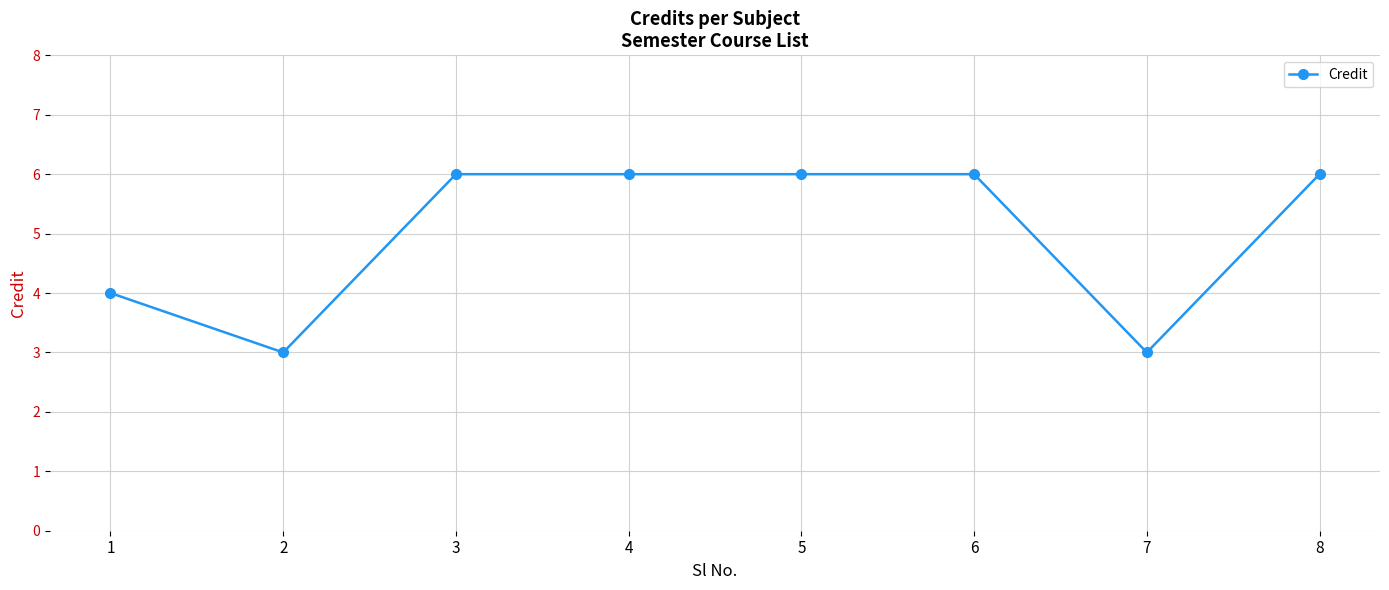

Reading left to right, list all the values displayed in this chart.

1=4	2=3	3=6	4=6	5=6	6=6	7=3	8=6